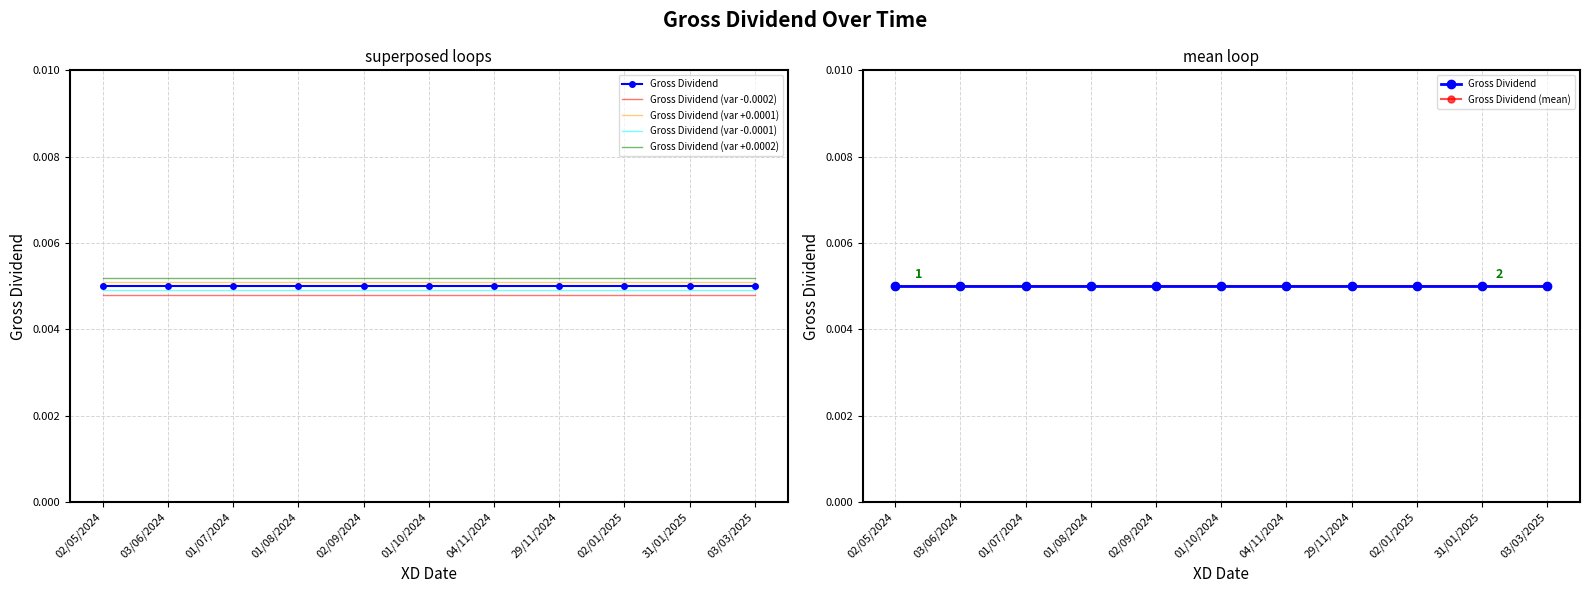

At which label is Gross Dividend (var +0.0001) closest to 0?

02/05/2024